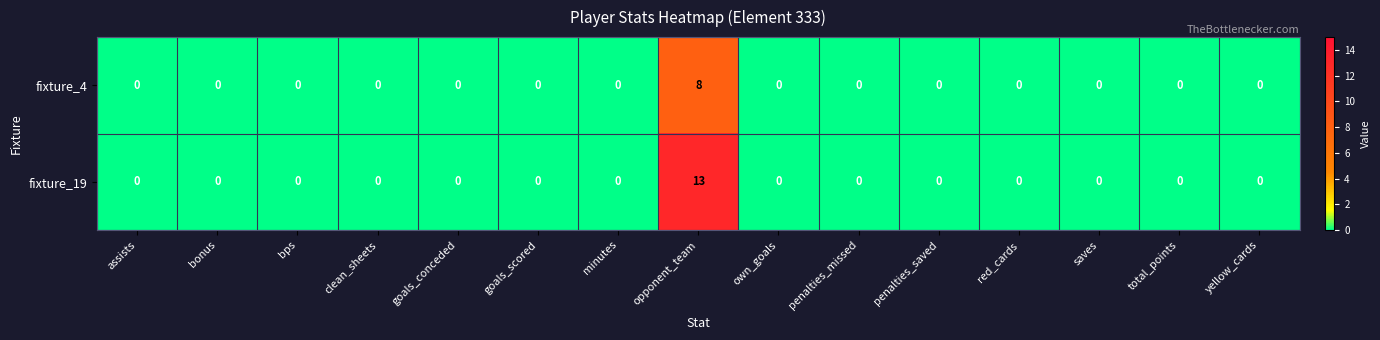

The fixture_19 series shows -5 at yellow_cards. True or false?

False